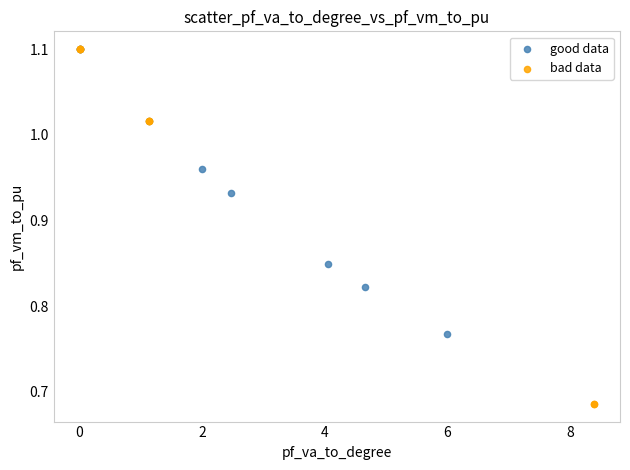

Which series has the largest Y range (max minus min)?

bad data